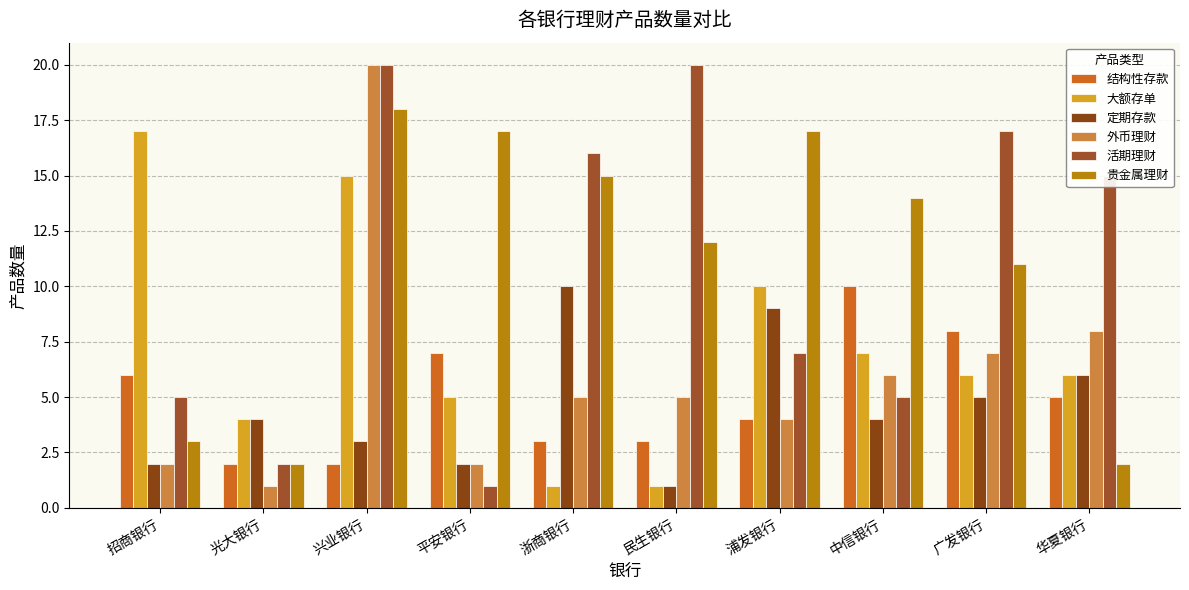

Count the number of categories in the chart.

10